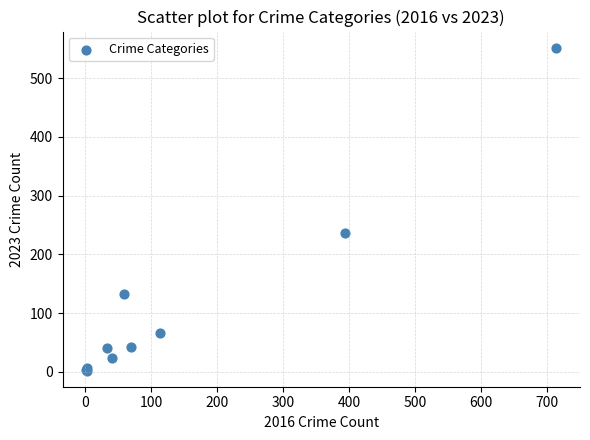

What Y value in the scatter plot is closest to 277?

236